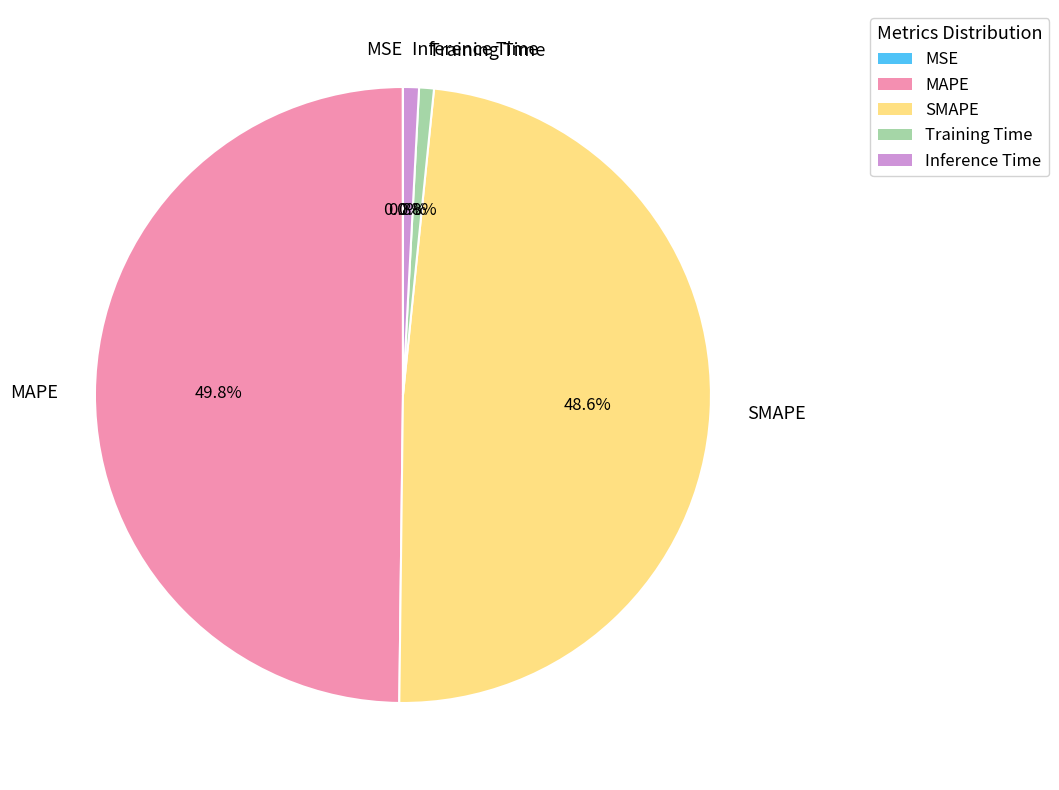

How much of the chart is everything except MAPE?

50.2%